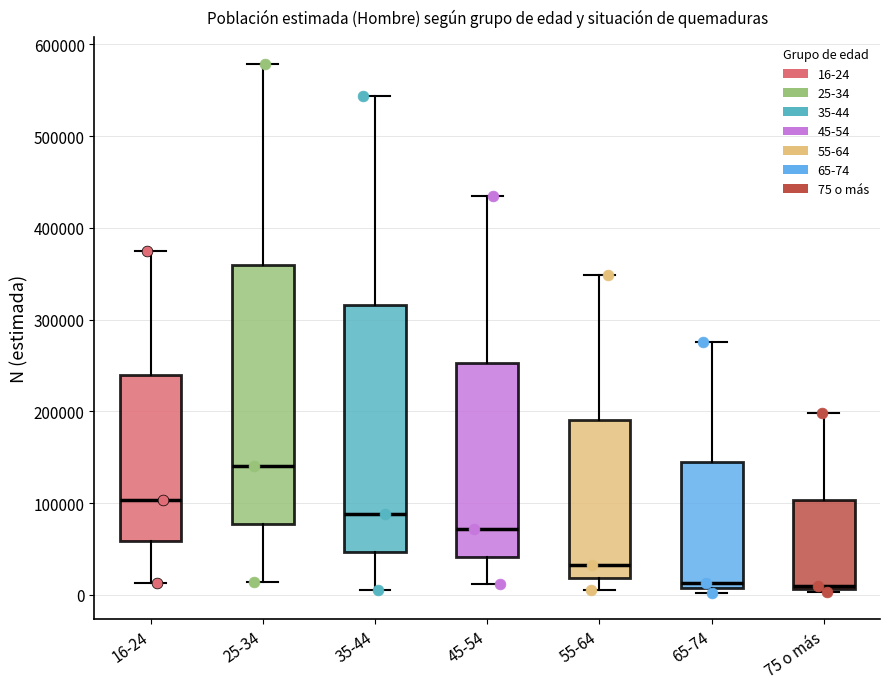

Which box is the tallest, from its lower edge to its upper edge?

25-34